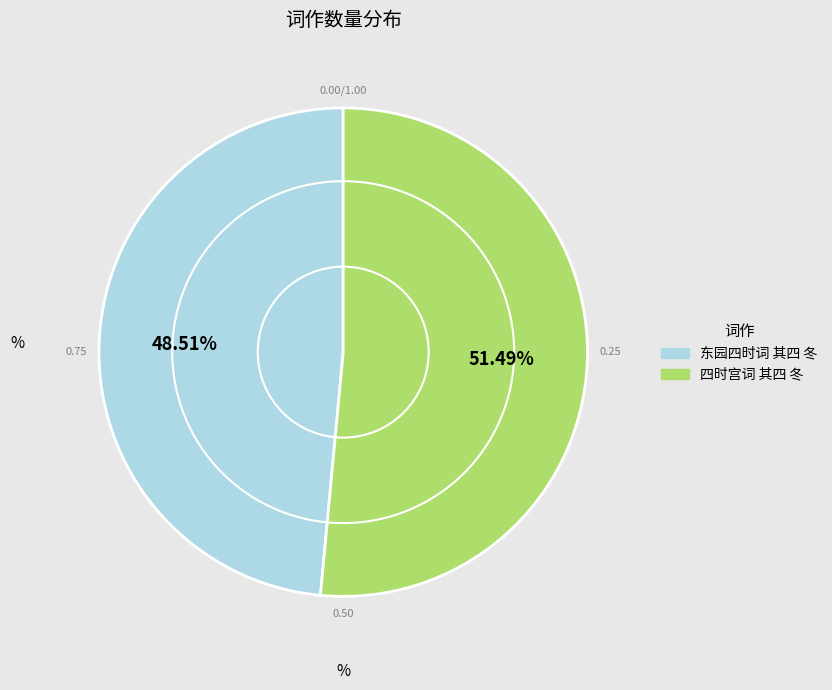

Is 东园四时词 其四 冬 the majority of the pie?

No